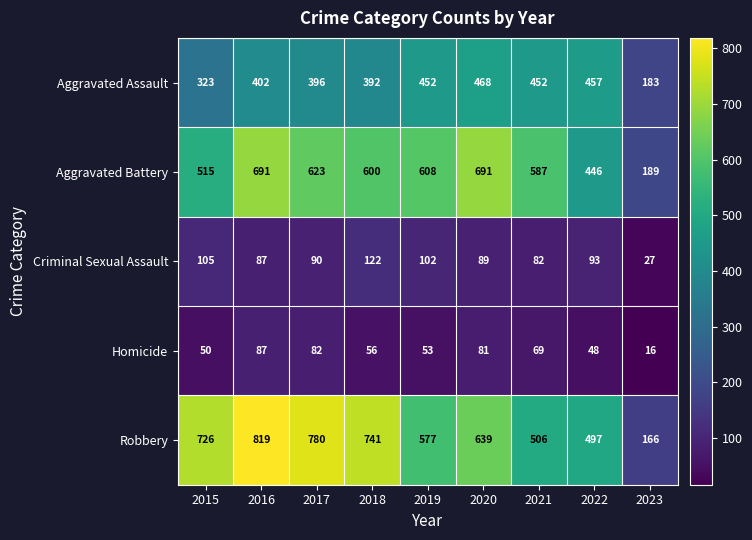

The value of Aggravated Battery at 2017 is 301. True or false?

False